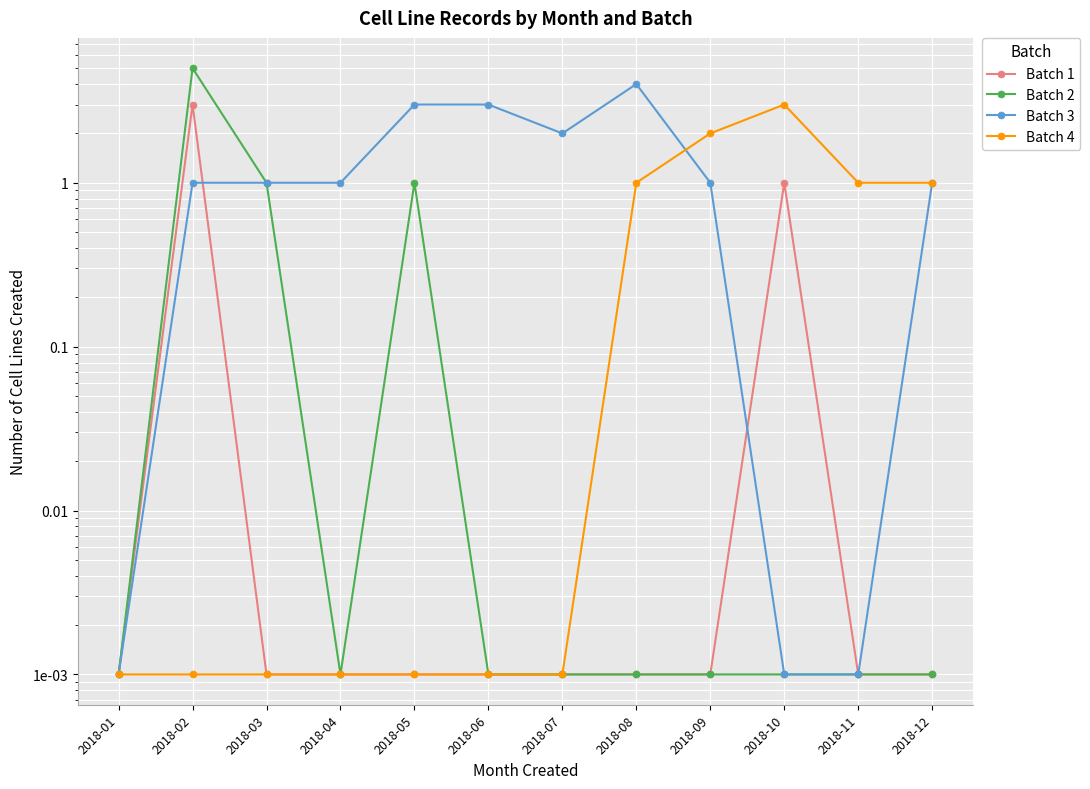

Rank the series by their maximum value, from lowest to highest.

Batch 1, Batch 4, Batch 3, Batch 2